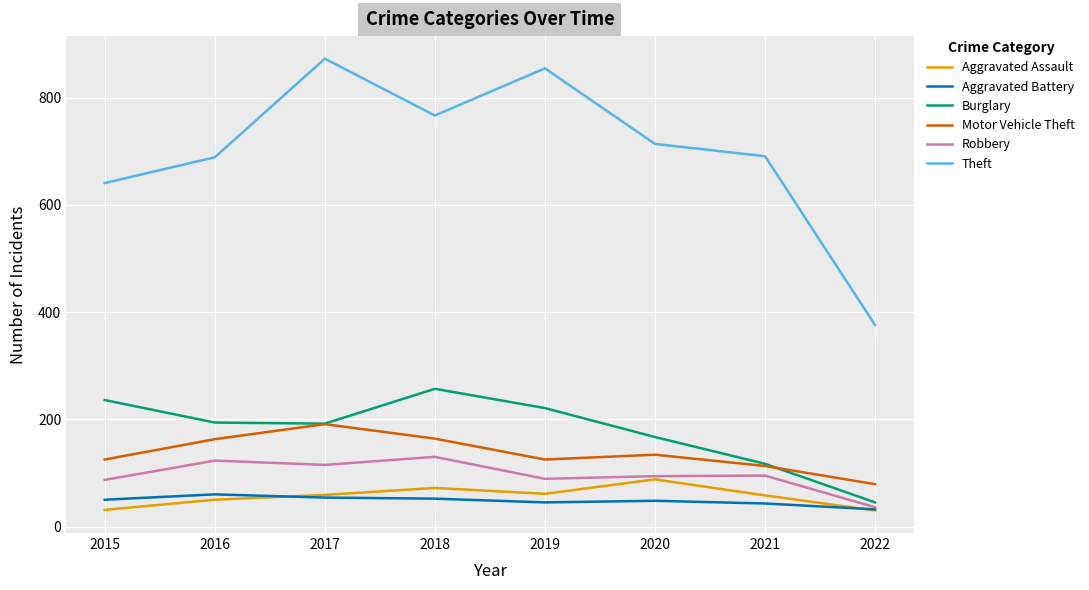

What is the smallest value displayed?

30